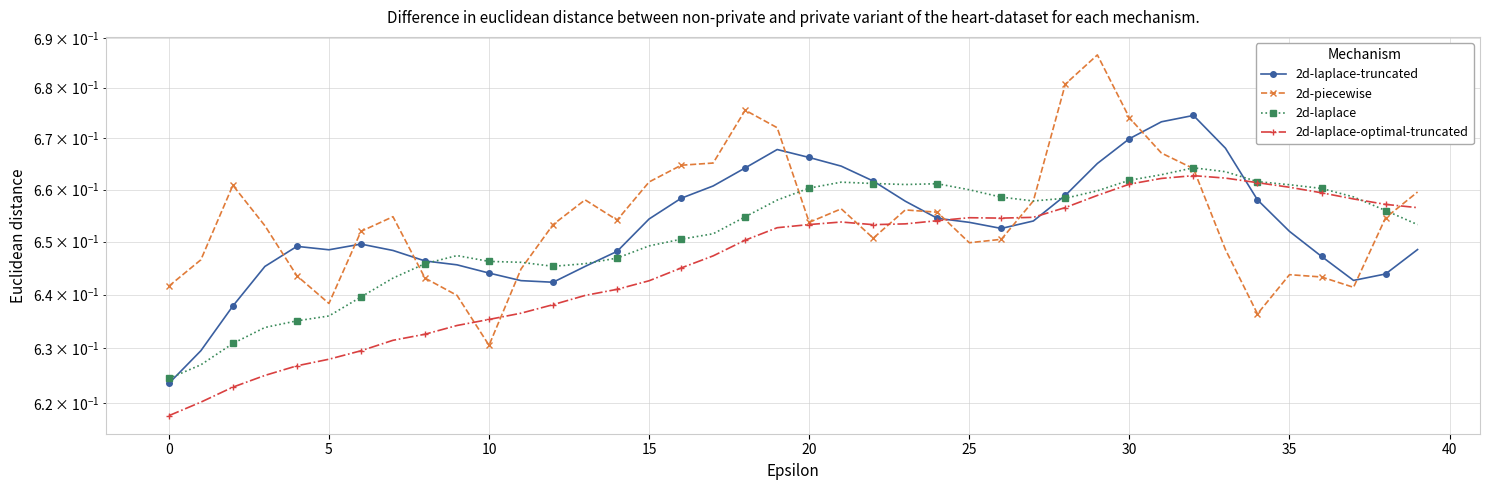

Does the chart have visible grid lines?

Yes